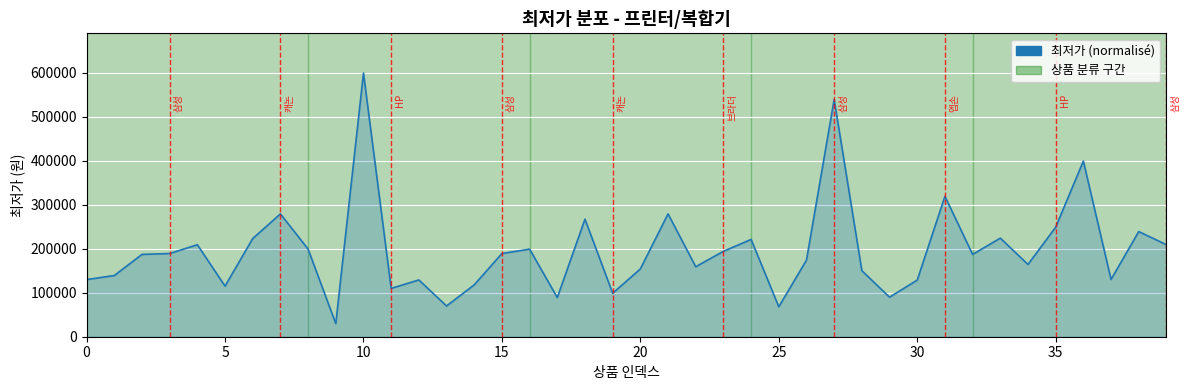

What is the greatest value displayed?

599000